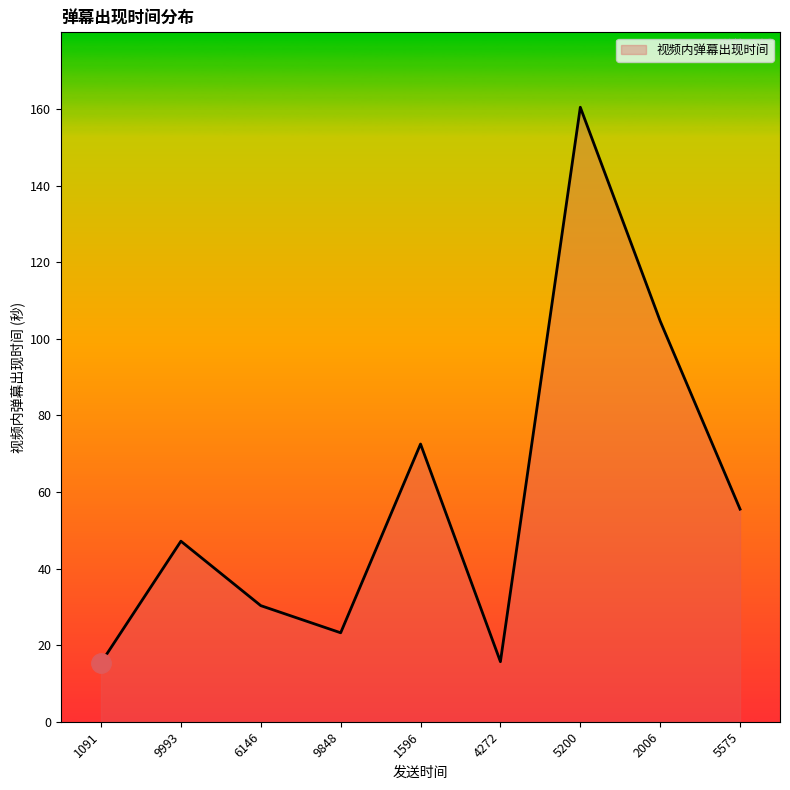

At which category does the data reach its first local valley?

9848